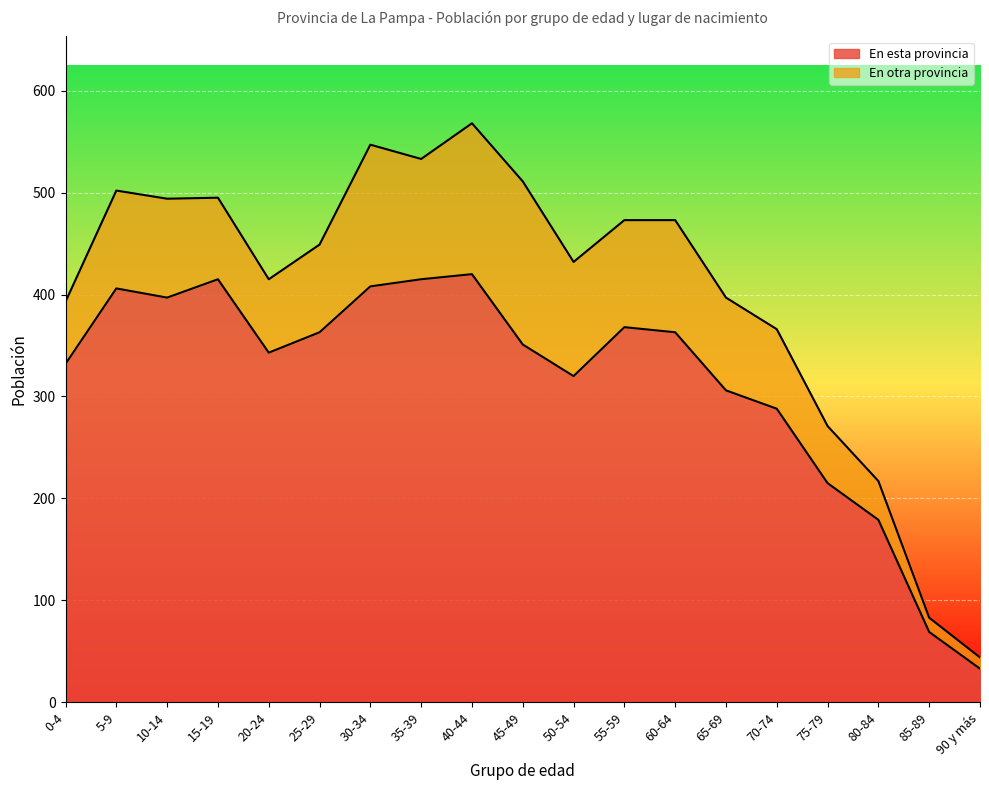

At which category does the data reach its first local peak?

5-9